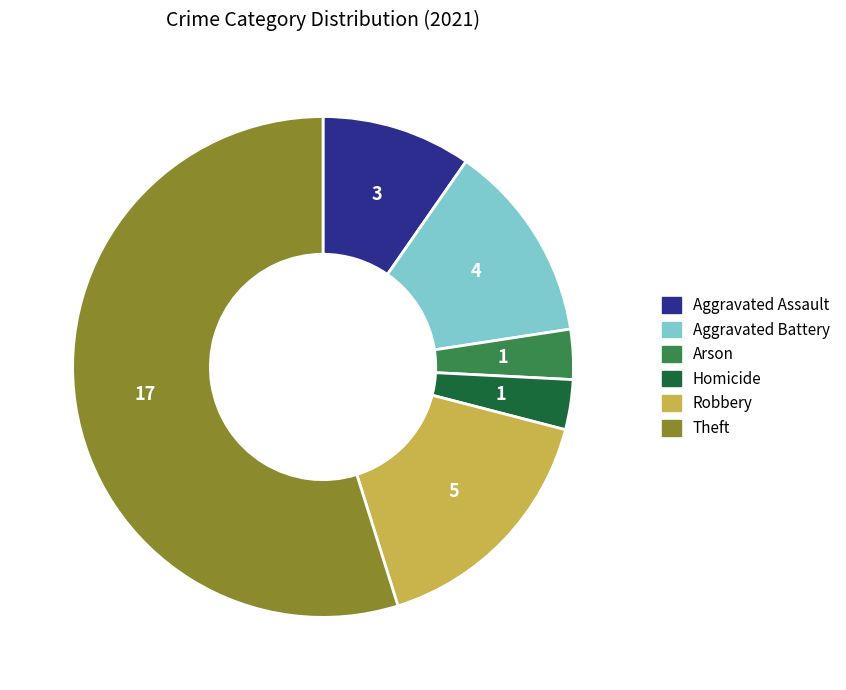

Is there a majority slice in this chart?

Yes